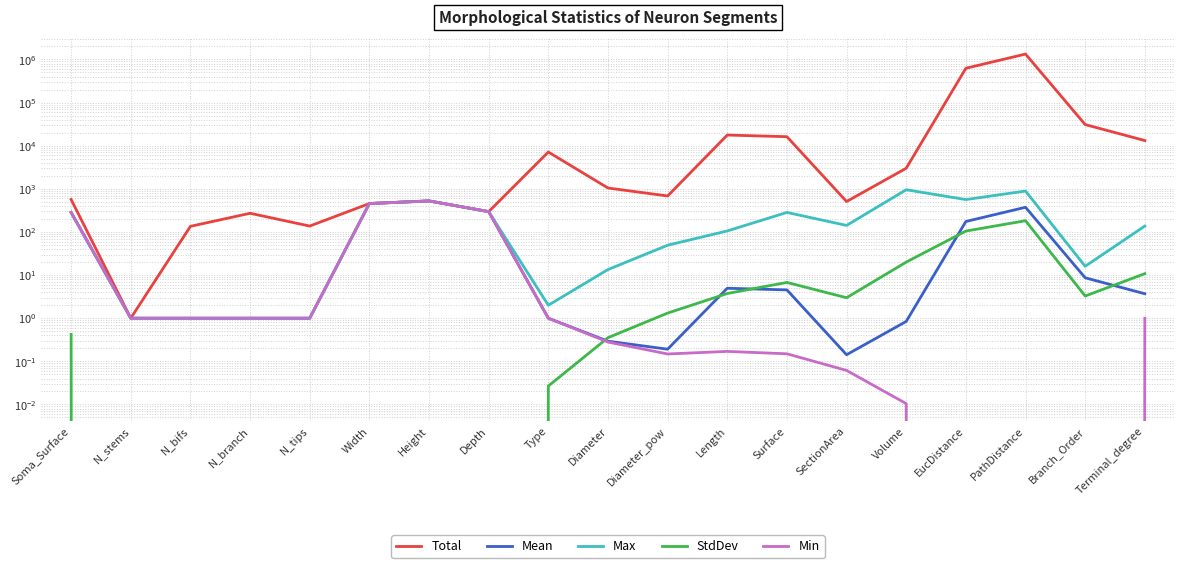

True or false: Min and Max intersect in this chart.

False